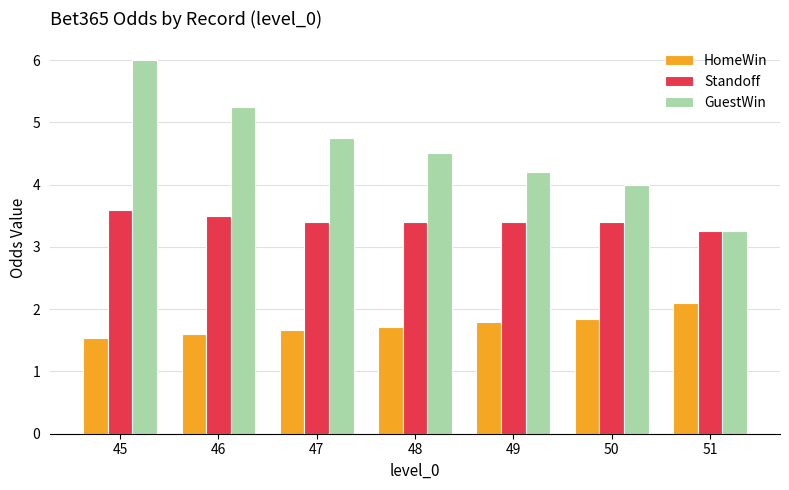

What is the value of the GuestWin bar at the 6th from the left?

4.0